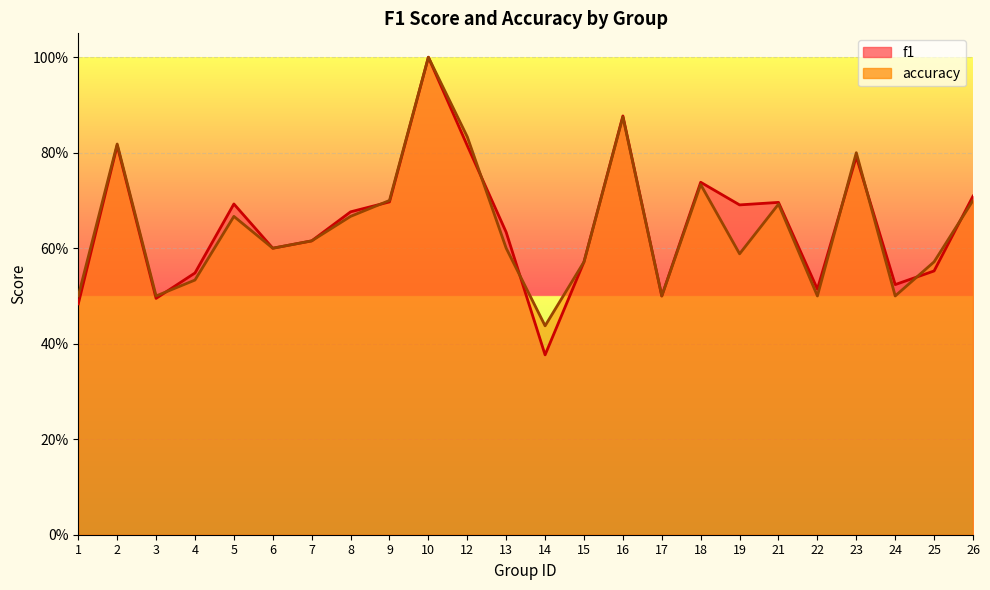

What is the total value across all series at 21?

1.4